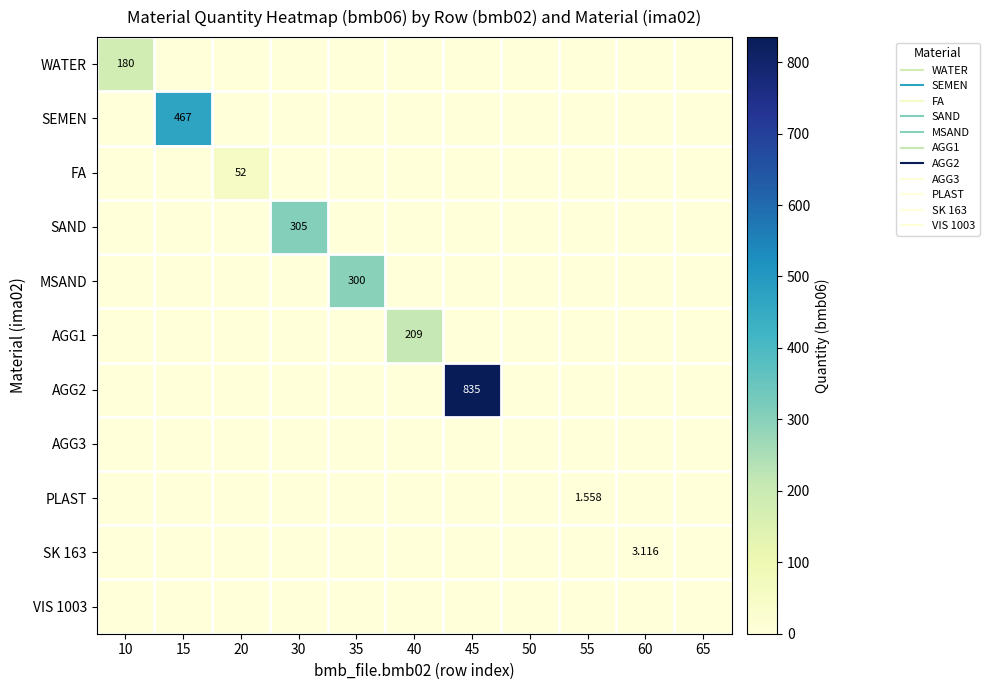

List the labels in order of AGG1 value, smallest first.

10, 15, 20, 30, 35, 45, 50, 55, 60, 65, 40